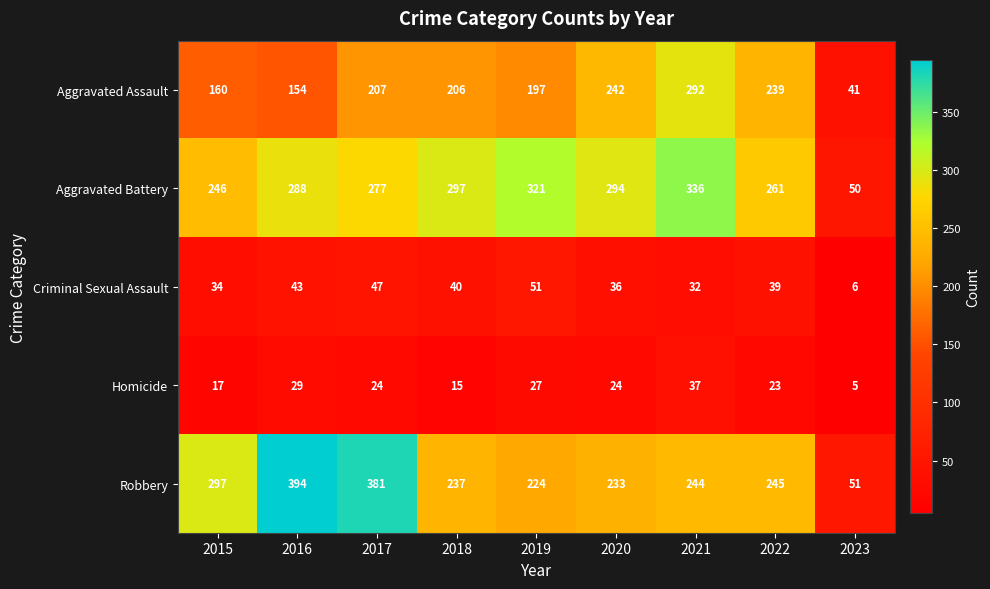

What is the highest value of the Aggravated Battery series?

336